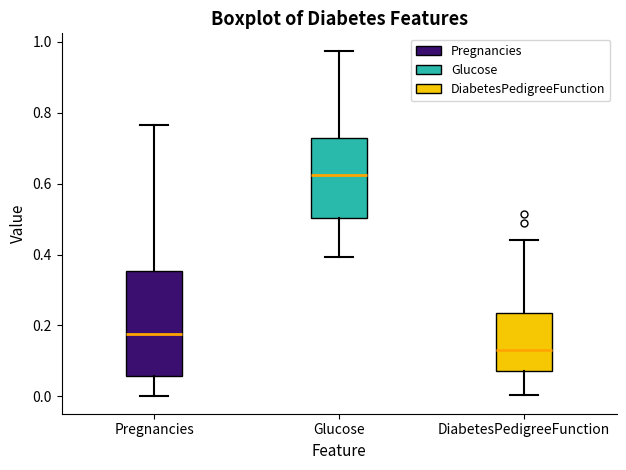

Which box has the lowest median line?

DiabetesPedigreeFunction